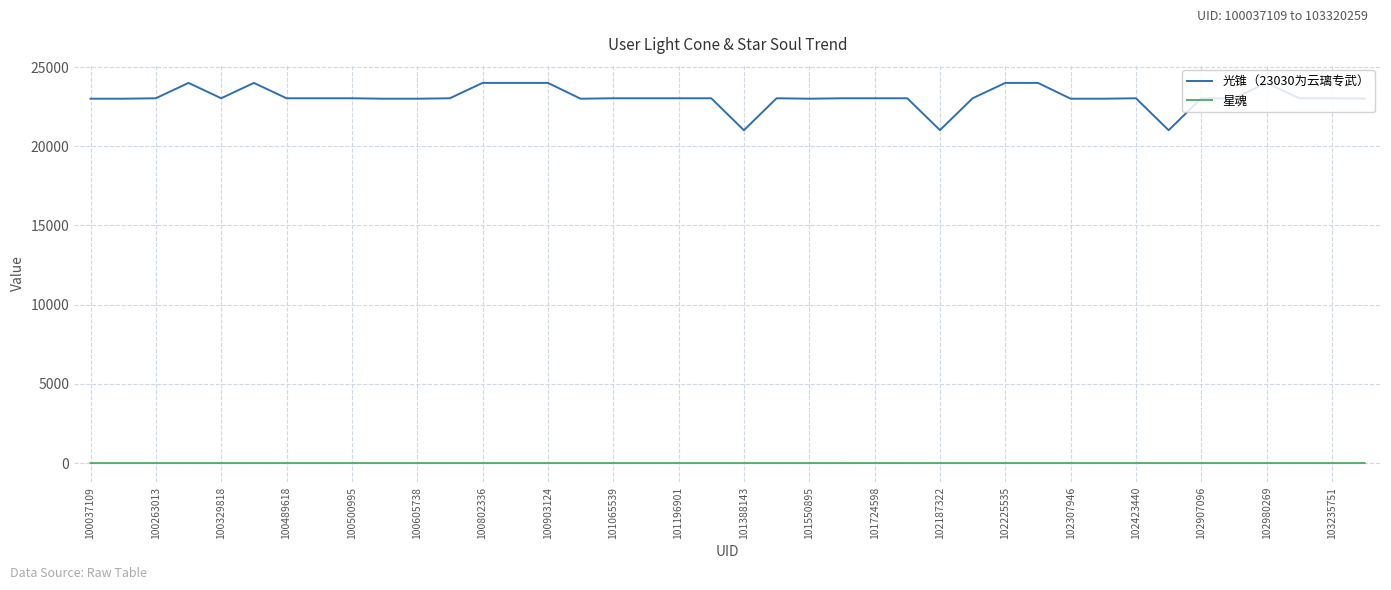

True or false: 星魂 and 光锥（23030为云璃专武） cross at least once.

False